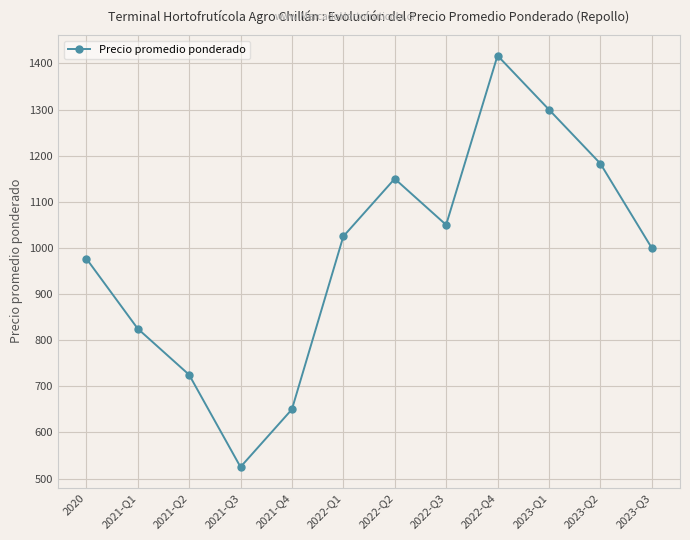

Reading right to left, extract all data points from this chart.

2023-Q3=1000	2023-Q2=1183	2023-Q1=1300	2022-Q4=1417	2022-Q3=1050	2022-Q2=1150	2022-Q1=1025	2021-Q4=650	2021-Q3=525	2021-Q2=725	2021-Q1=825	2020=977